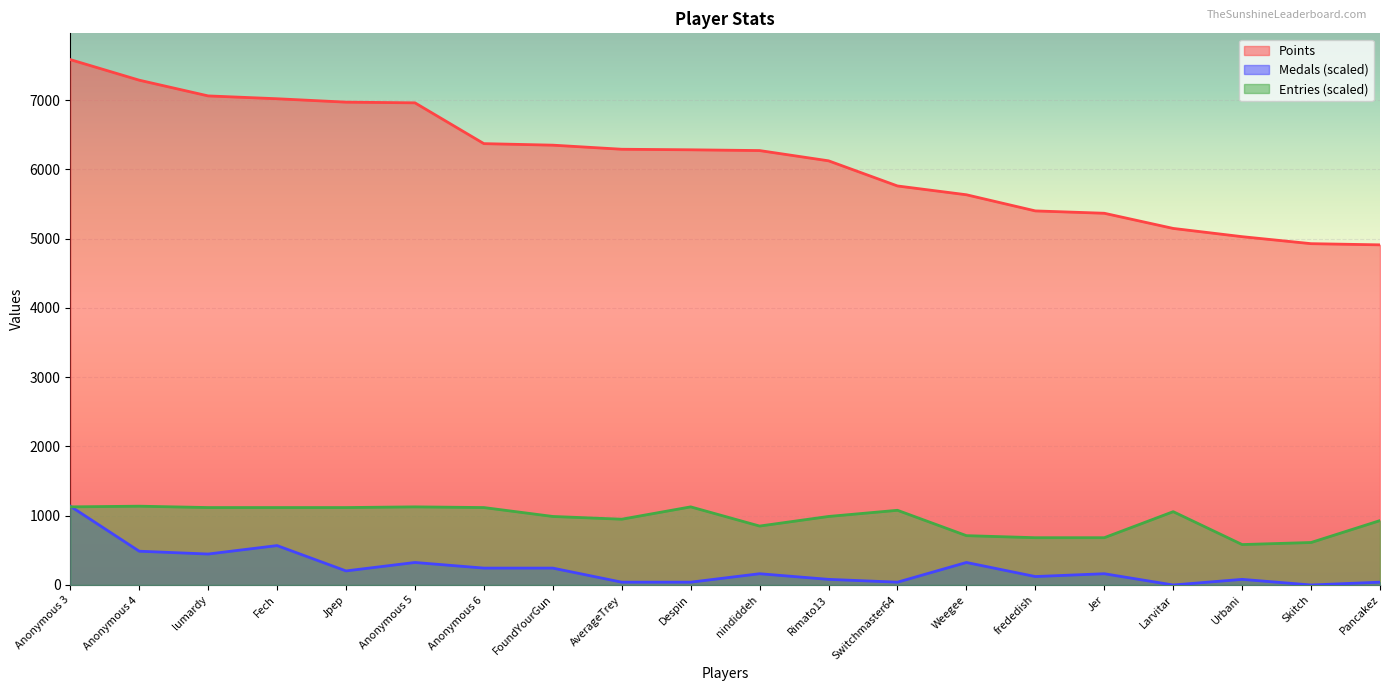

What is the value of the Medals point at the 2nd from the left?

487.5